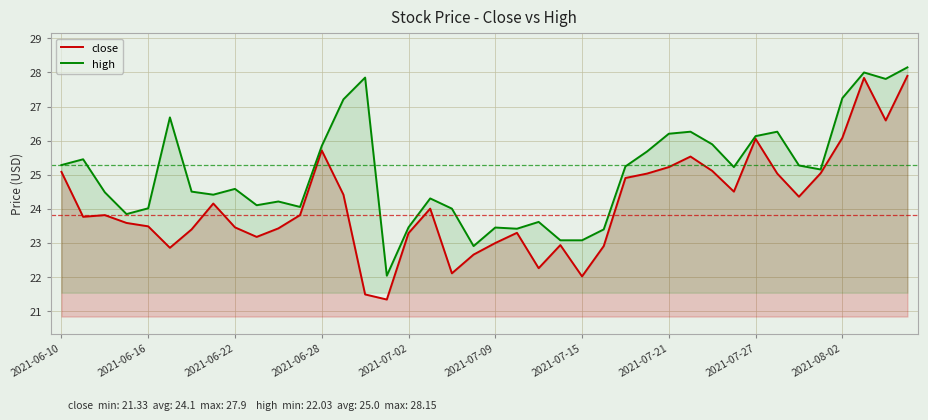

What is the smallest value displayed?

21.3